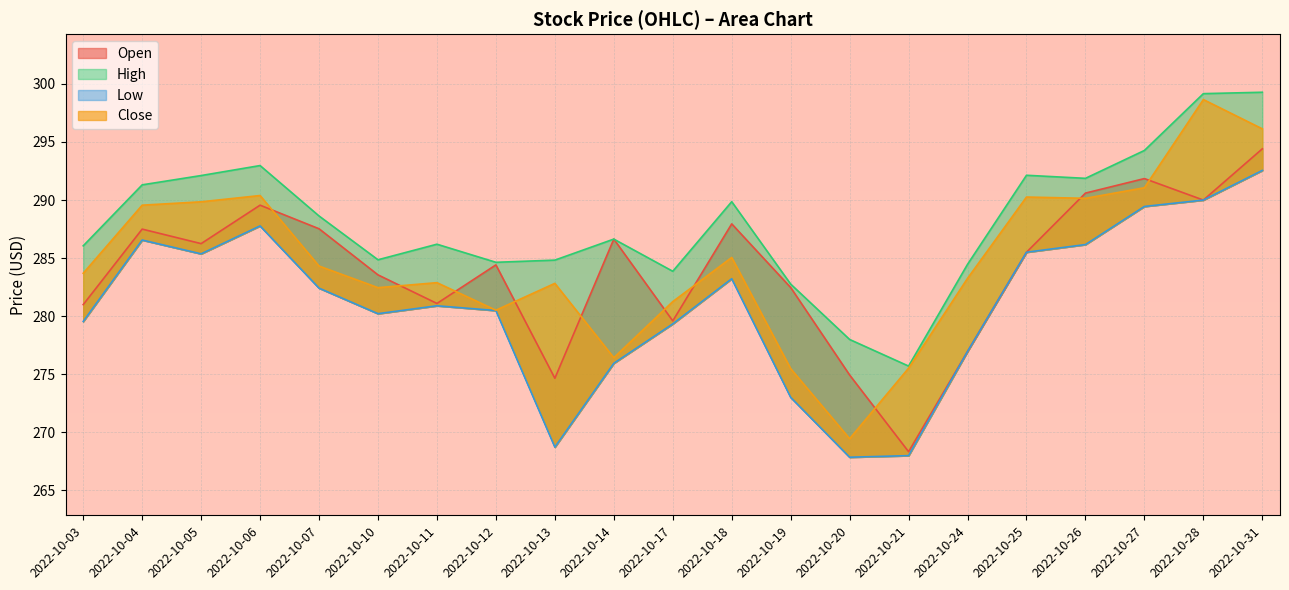

The value of Open at 2022-10-17 is 279.6. True or false?

True